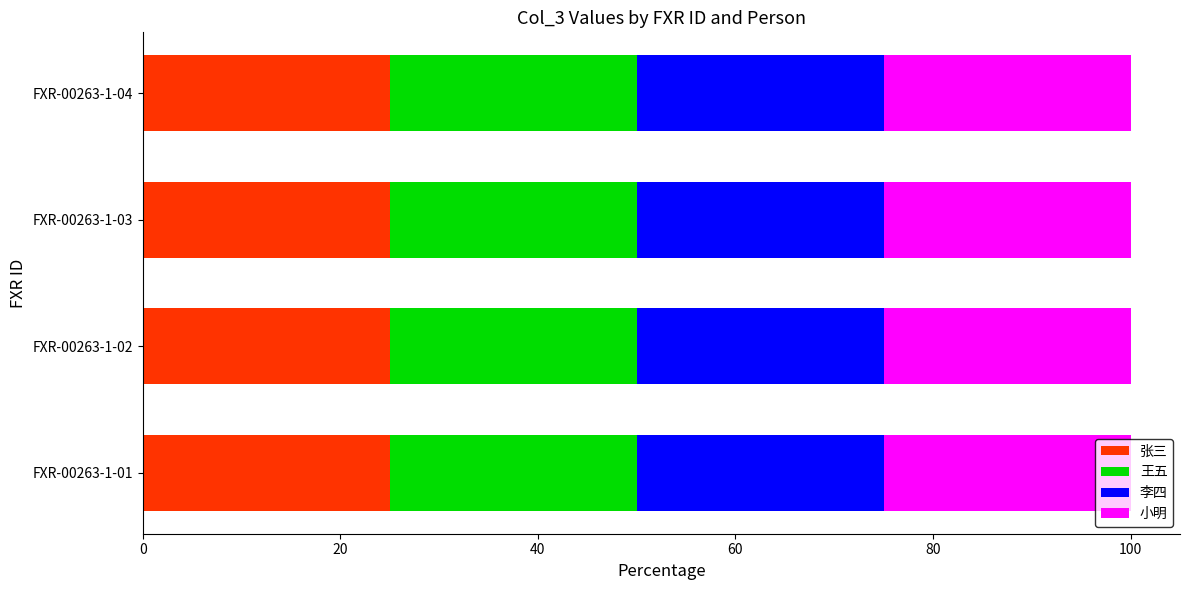

How many distinct data groups are displayed?

4